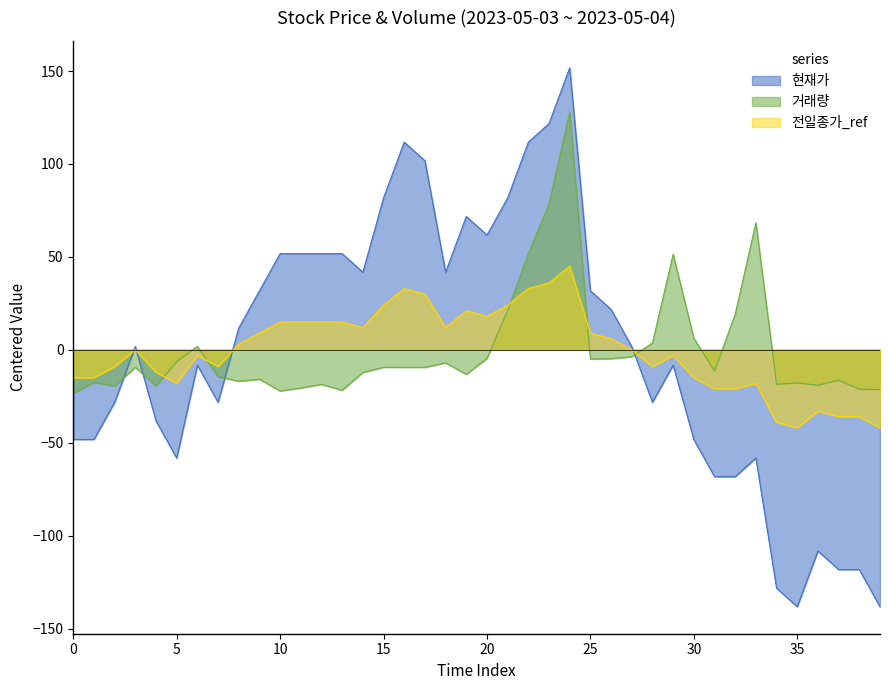

What is the total value across all series at 39?

-159.7